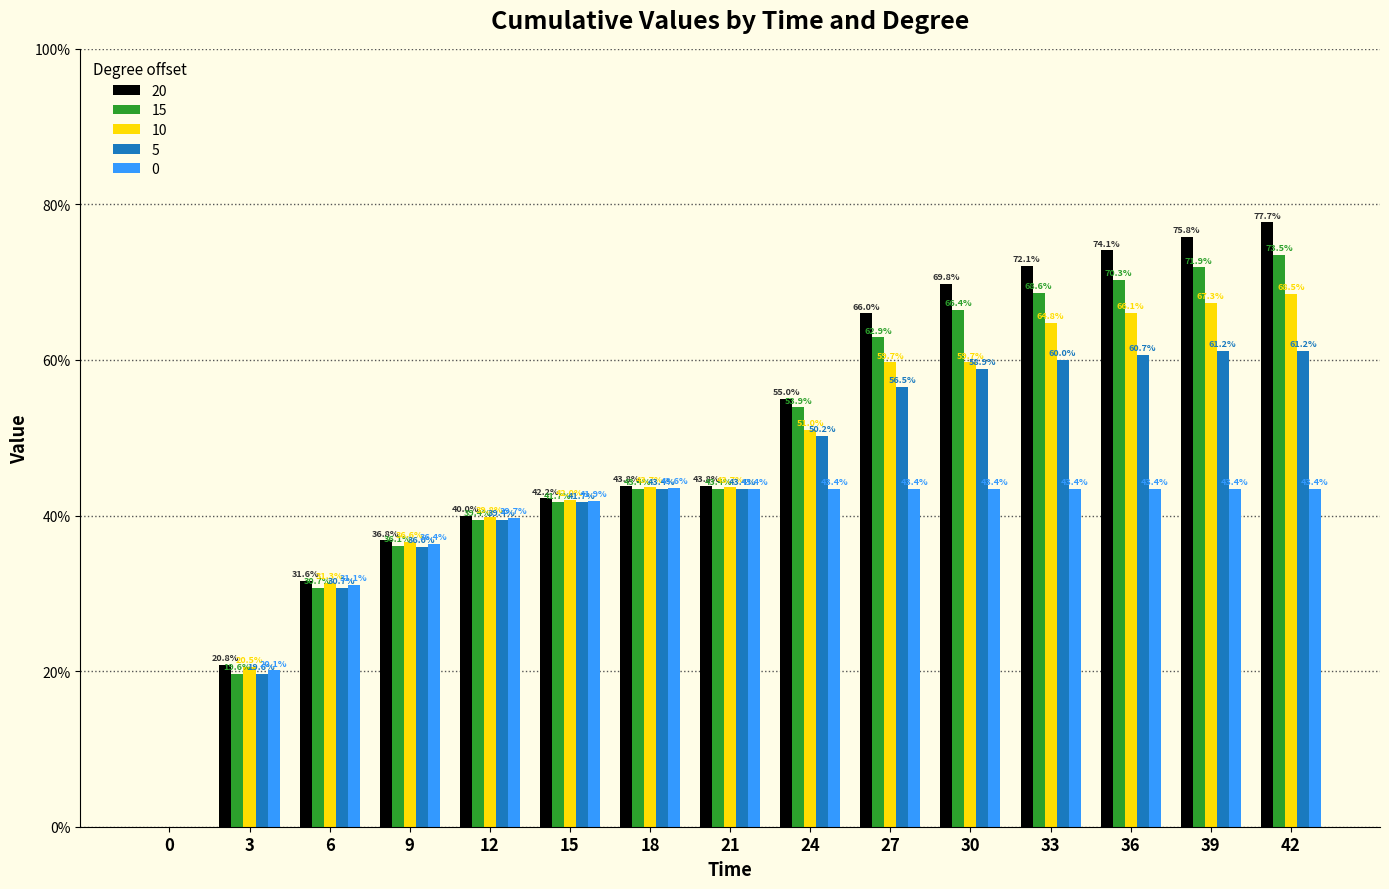

At how many categories does at least one series exceed 0?

14